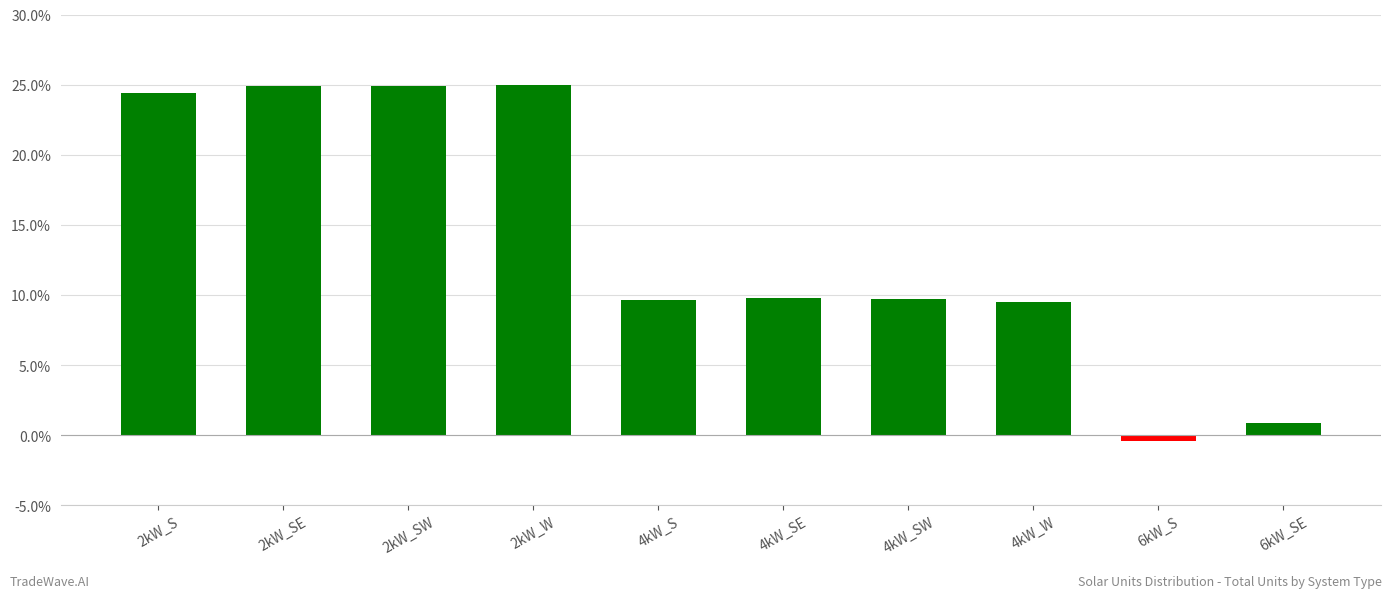

Does the chart contain stacked bars?

No